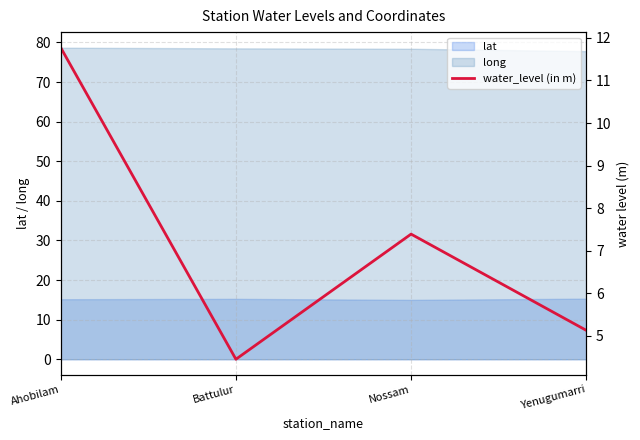

Is the value of lat at Yenugumarri greater than the value of long at Ahobilam?

No